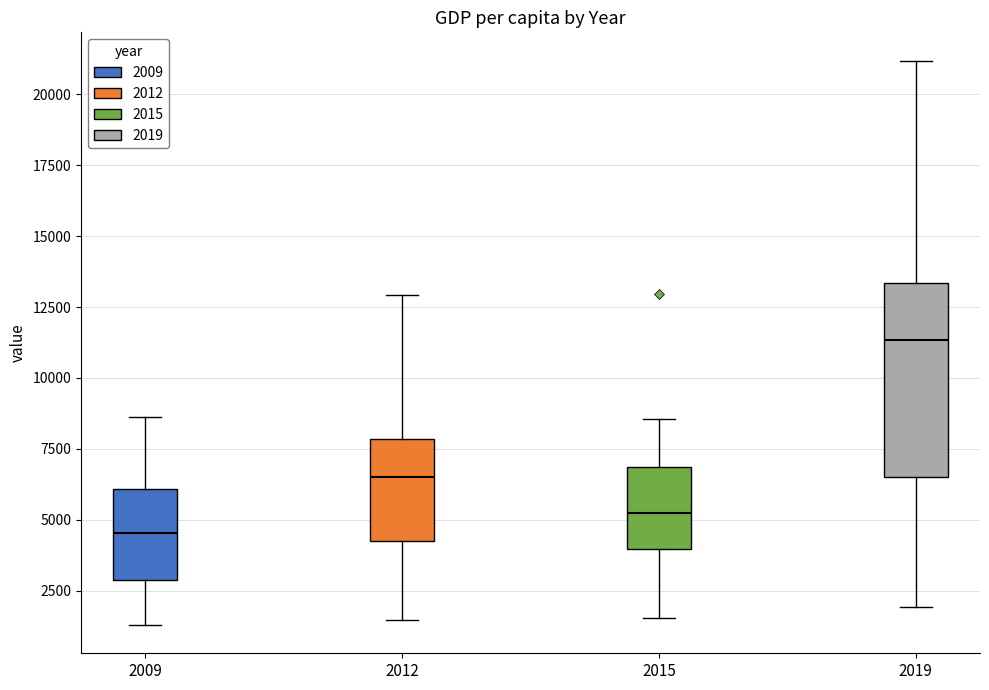

Reading left to right, transcribe this box plot: for each box, give where its median line is, the range the box spans, and where its two whiskers end, as read against the y-axis. The values are not printed on the chart, so give them approximately, as read against the axis.

2009: median 4500, box 3000 to 6000, whiskers 1500 to 8500
2012: median 6500, box 4000 to 8000, whiskers 1500 to 13000
2015: median 5500, box 4000 to 7000, whiskers 1500 to 8500
2019: median 11500, box 6500 to 13500, whiskers 2000 to 21000